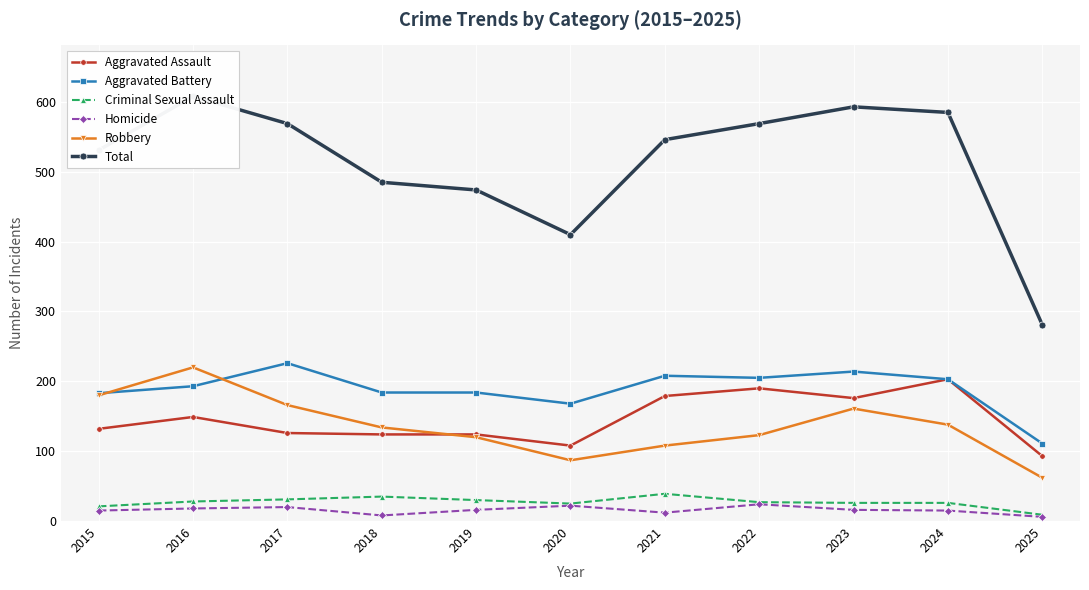

How many values in the Robbery series are below 134?

5